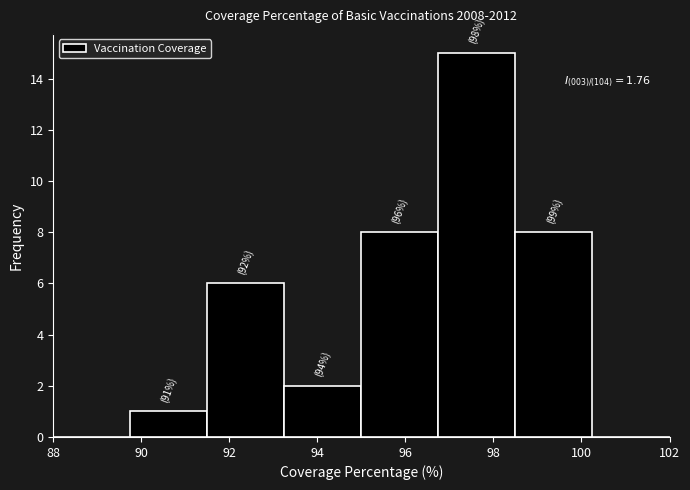

Which range on the x-axis has the tallest bar?

96.75 to 98.50